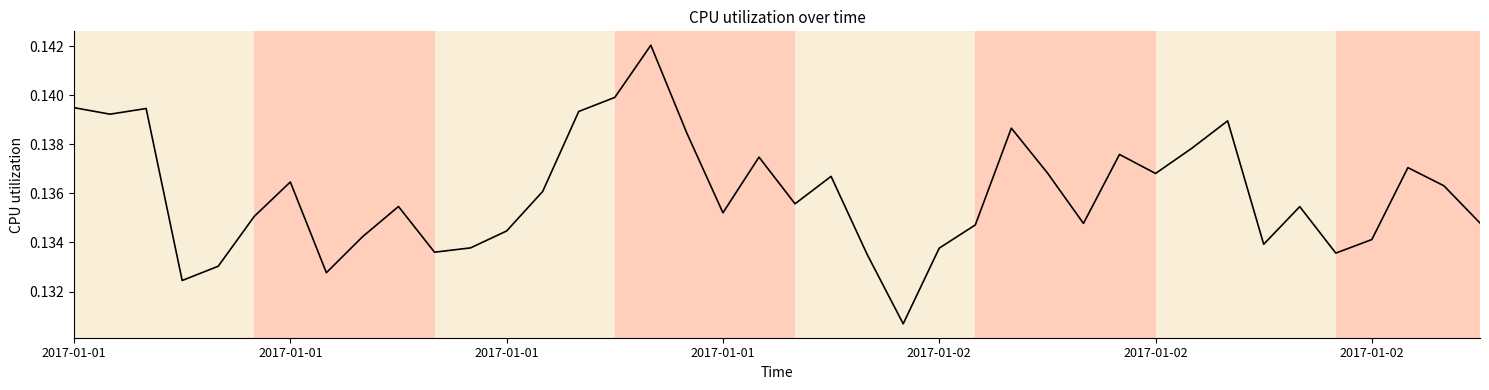

How many lines are shown in the chart?

1